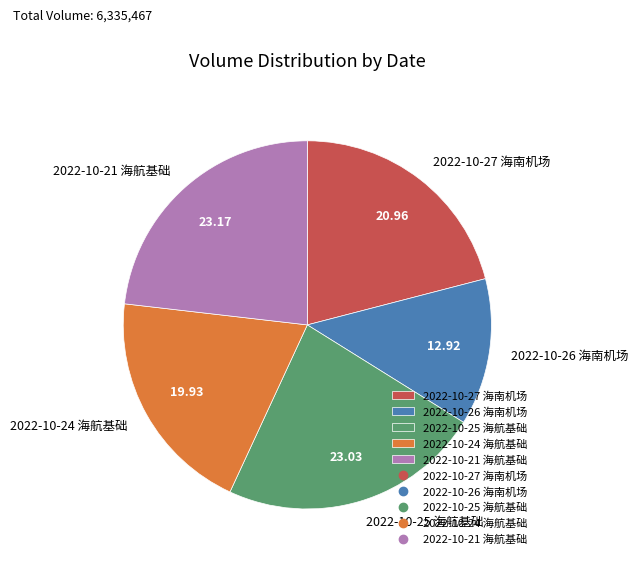

Approximately how many times larger is the value at 2022-10-25 海航基础 compared to 2022-10-21 海航基础?

1.0